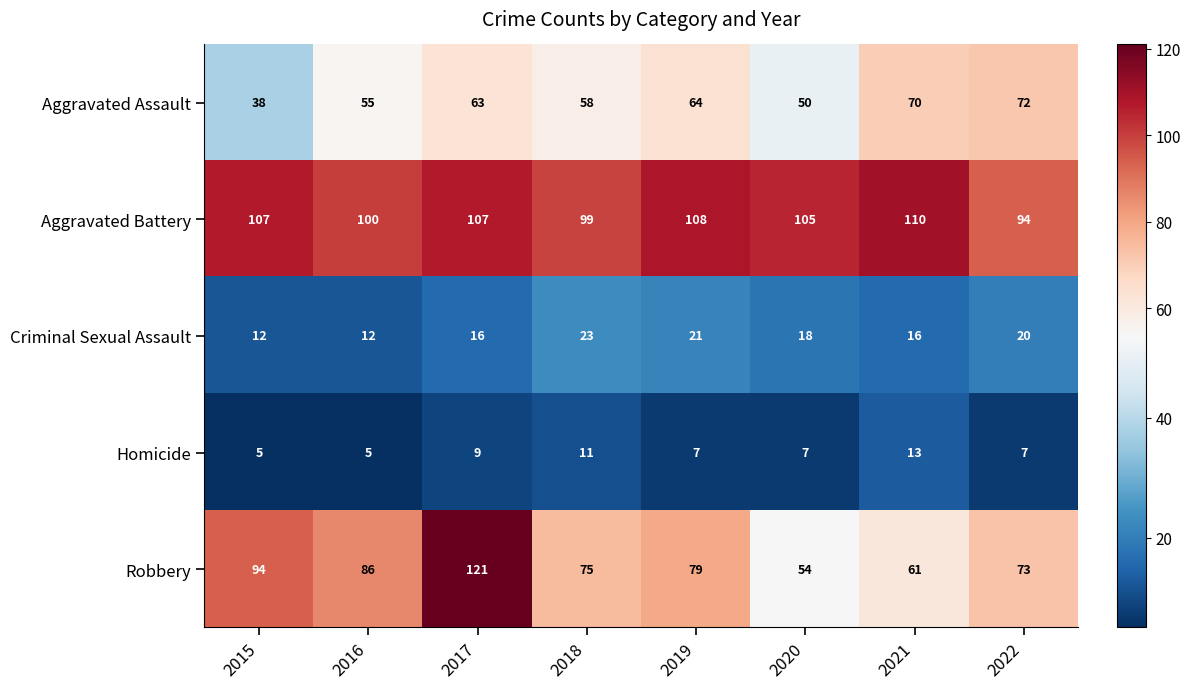

The Homicide series shows 7 at 2020. True or false?

True